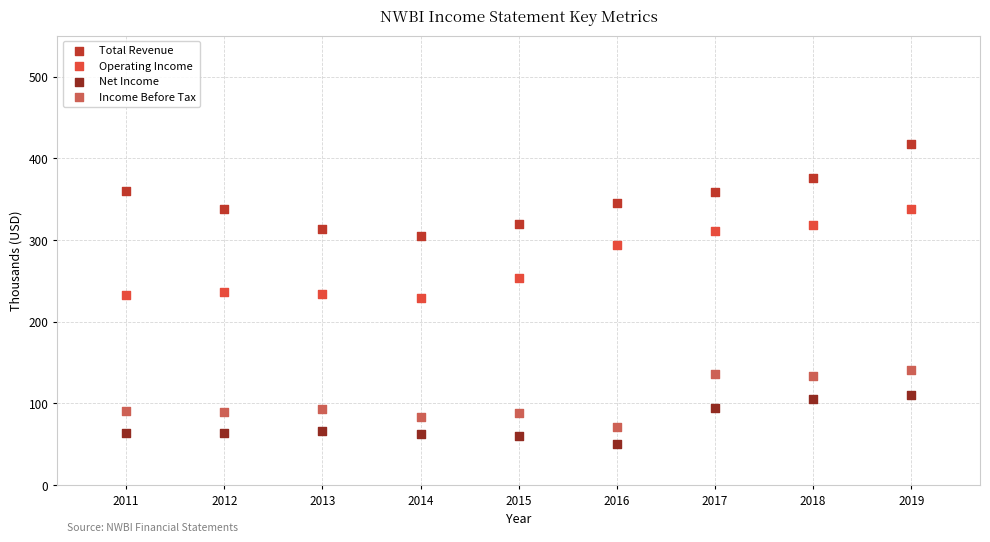

Which series reaches the maximum Y coordinate?

Total Revenue